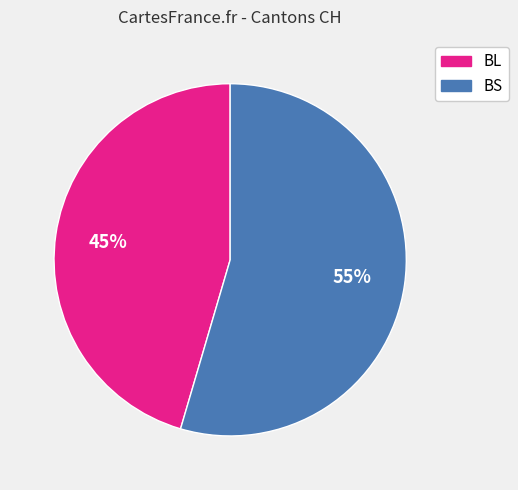

Is it true that BS is 55% of the pie?

True